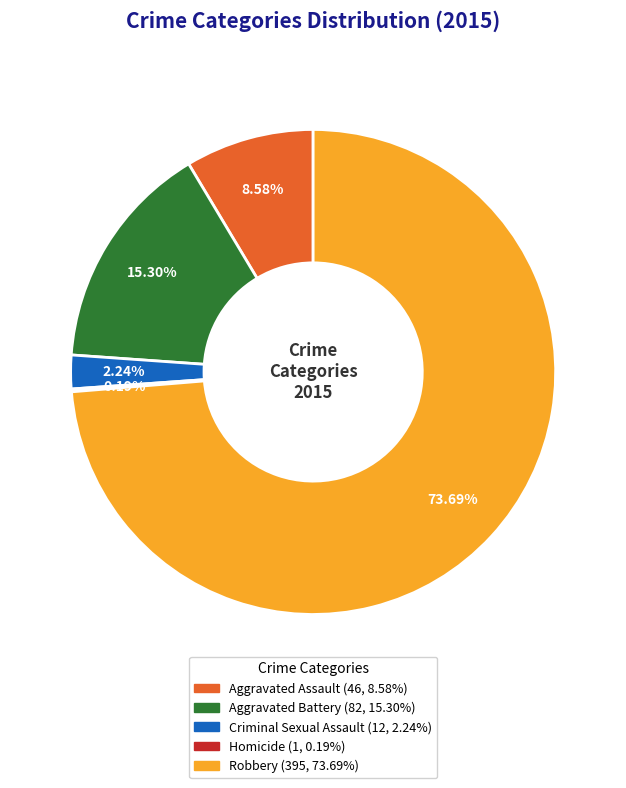

Combined, what portion of the pie is Criminal Sexual Assault and Robbery?

75.9%